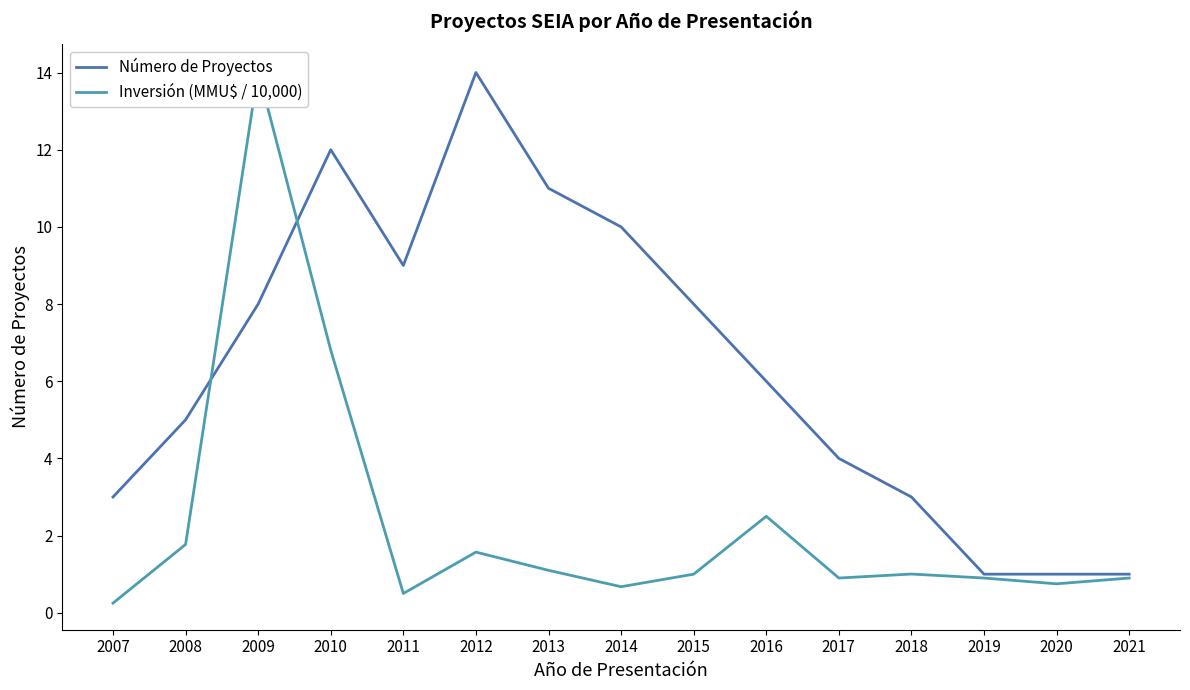

What is the difference between the second highest and minimum values in the Inversión (MMU$ / 10,000) series?

6.6